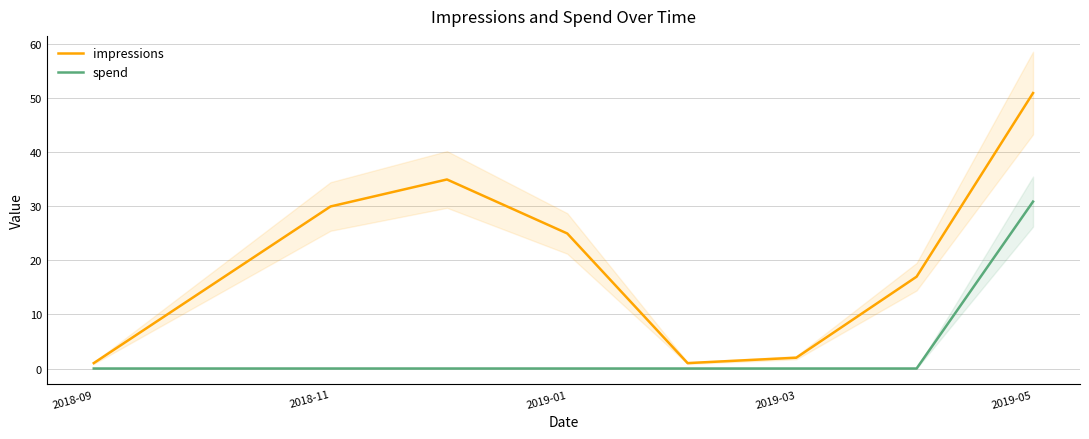

The spend series shows 30.9 at 2019-05. True or false?

True